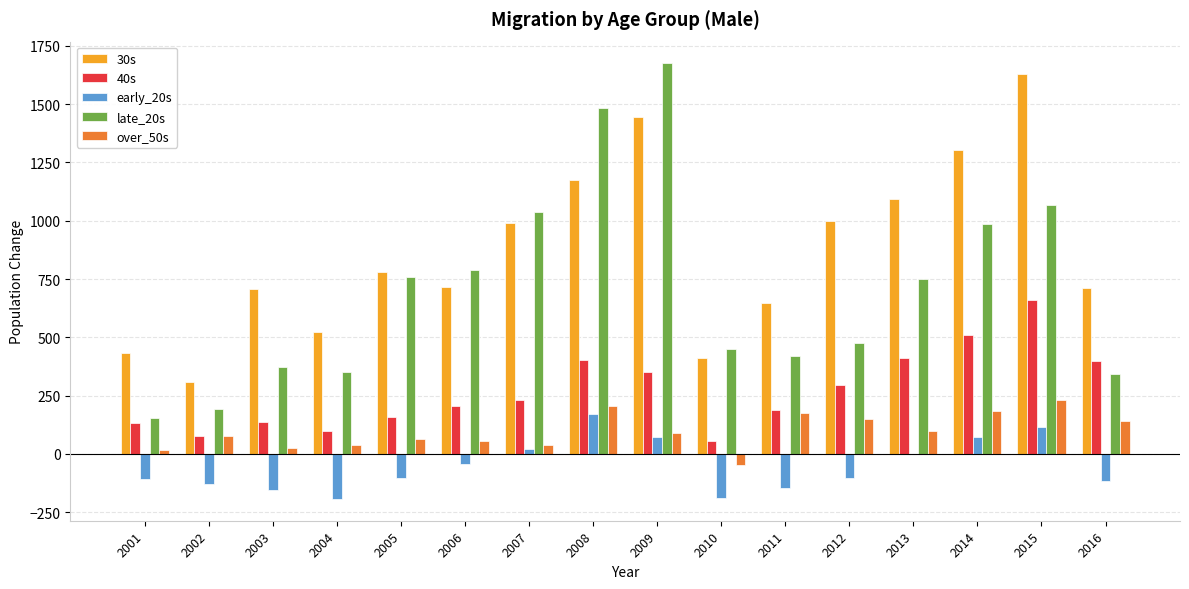

Is the value of early_20s at 2003 greater than the value of late_20s at 2002?

No